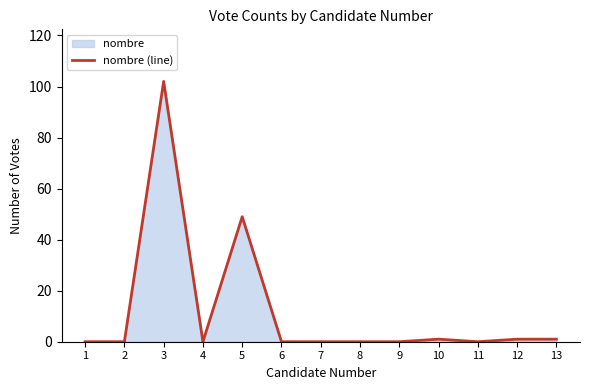

How many lines are shown in the chart?

1